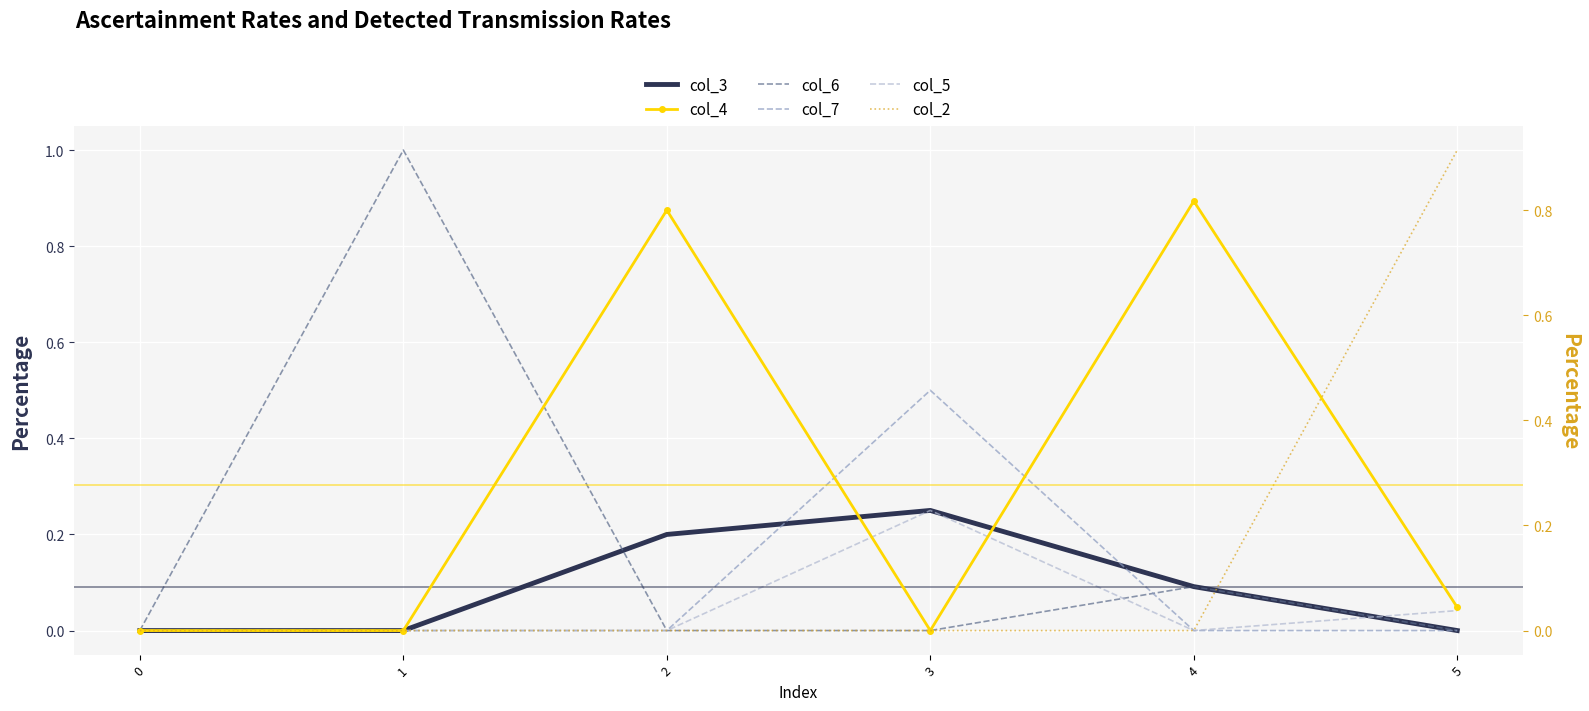

At how many categories does at least one series exceed 0?

5